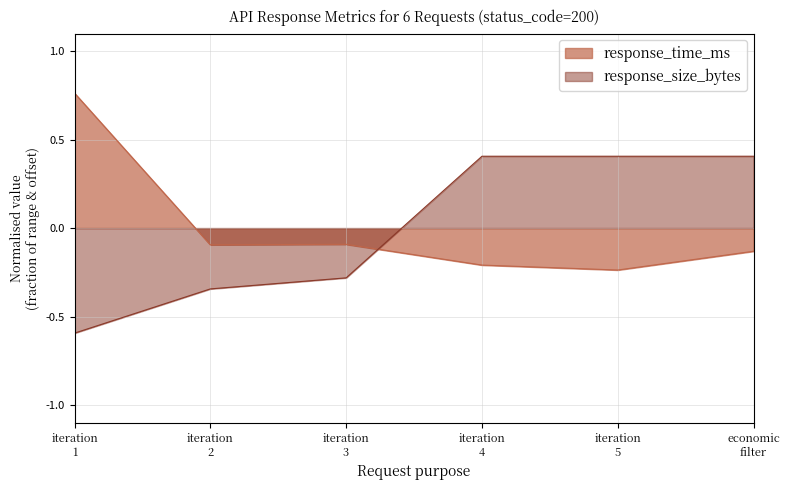

How many values in response_time_ms are below zero?

5